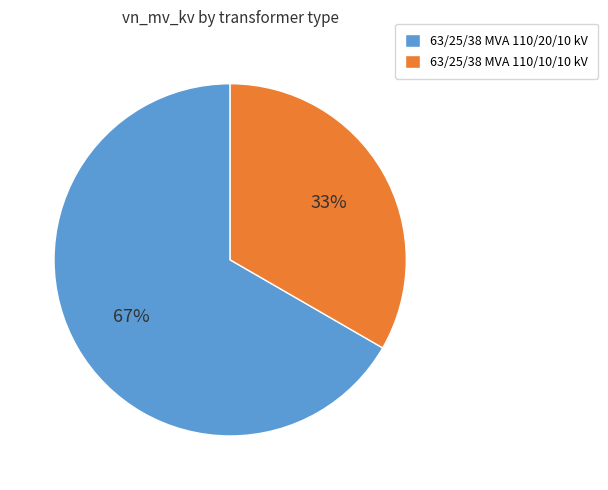

How many slices are in this pie chart?

2